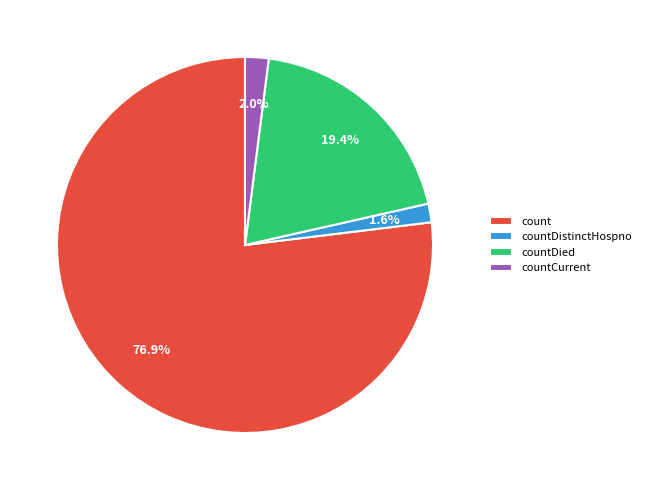

Is there a majority slice in this chart?

Yes